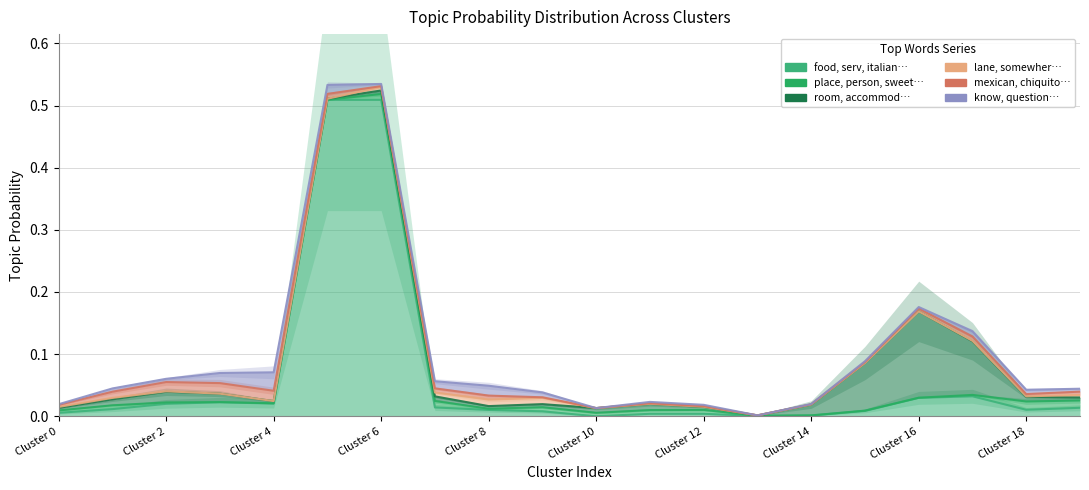

Where do food_serv_italian and place_person_sweet first cross each other?

8 and 9